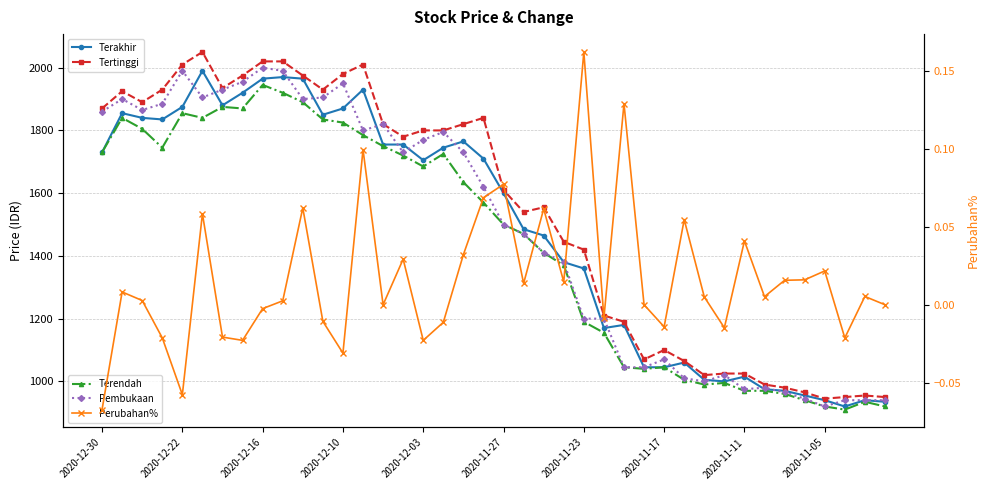

True or false: Tertinggi and Terakhir cross at least once.

False